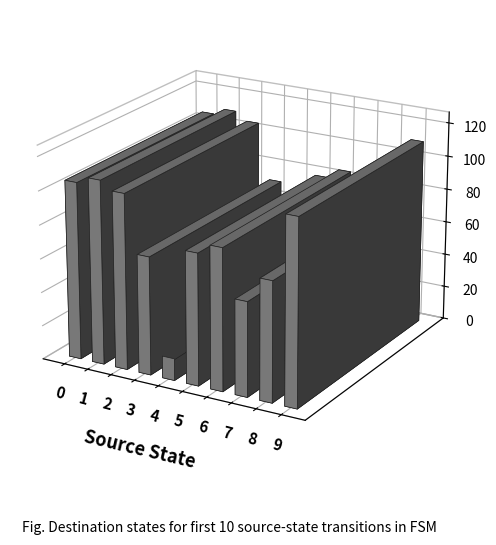

What is the sum of the values at 4 and 7?

69